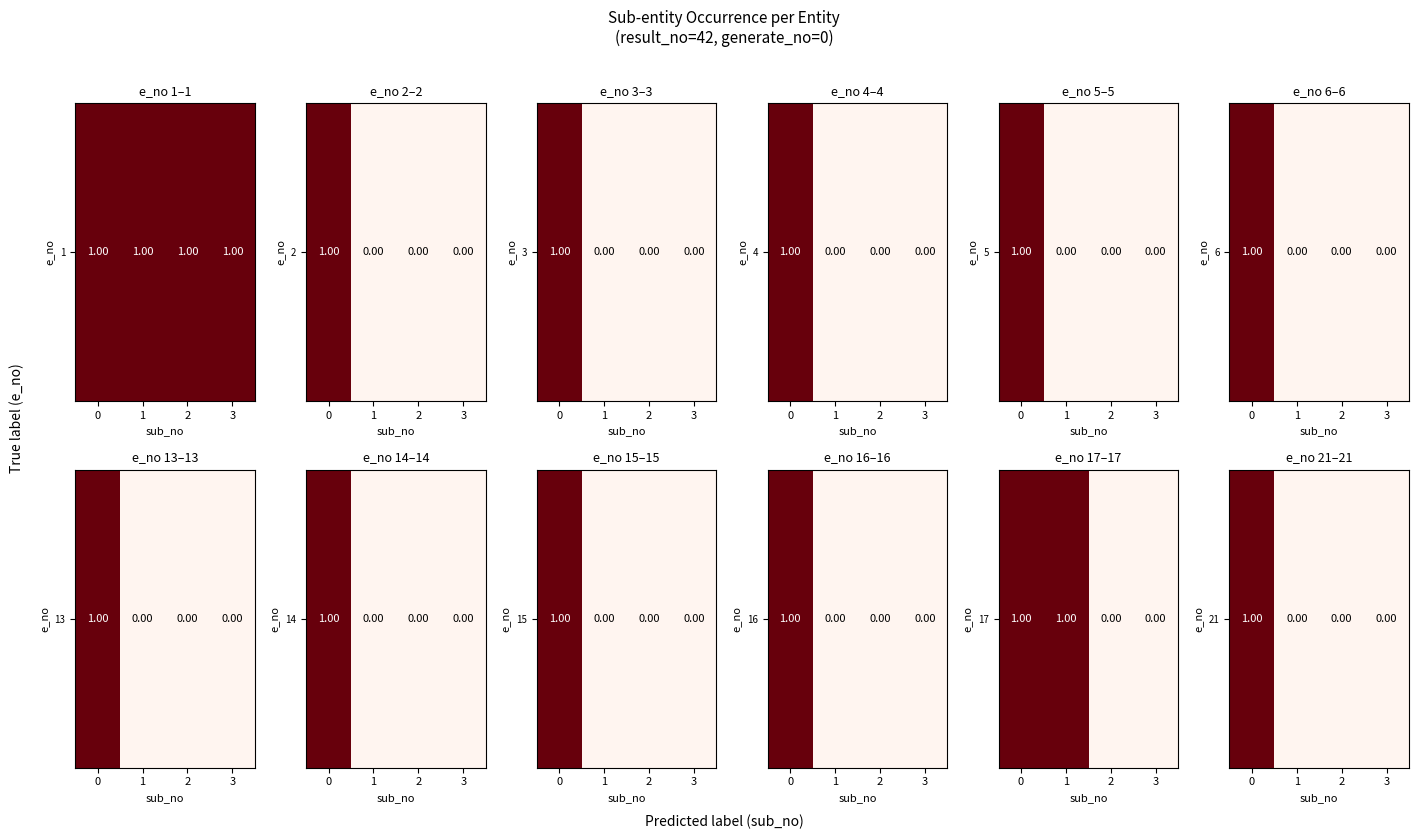

Where is the data nearest to the value 0?

1